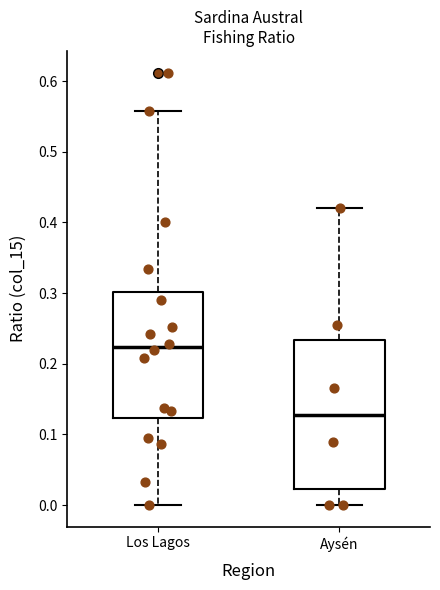

Which box's median line is the lowest?

Aysén